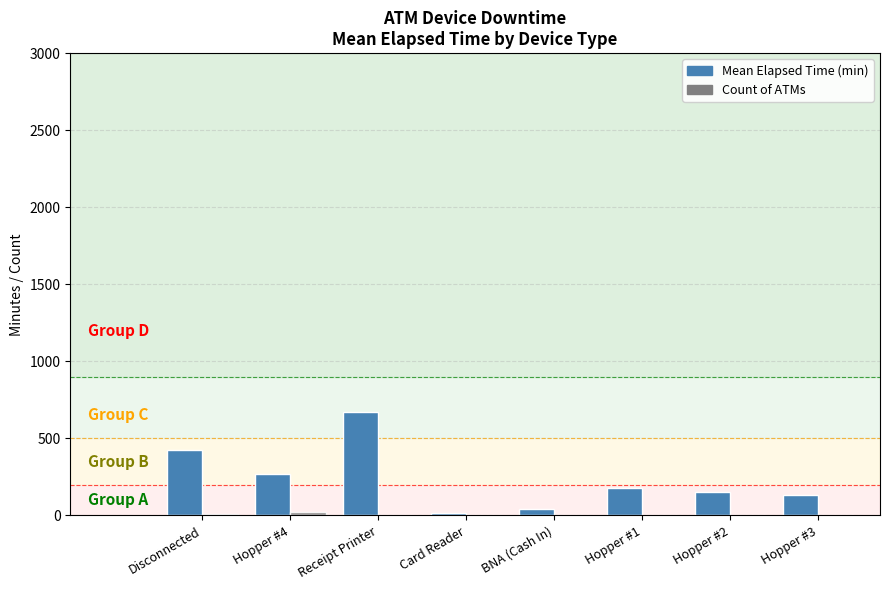

Count the number of categories in the chart.

8